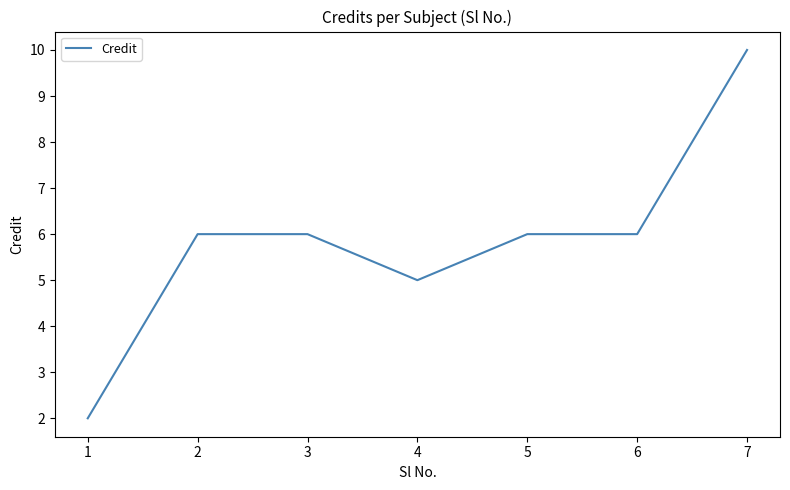

How many values are between 5 and 6?

5